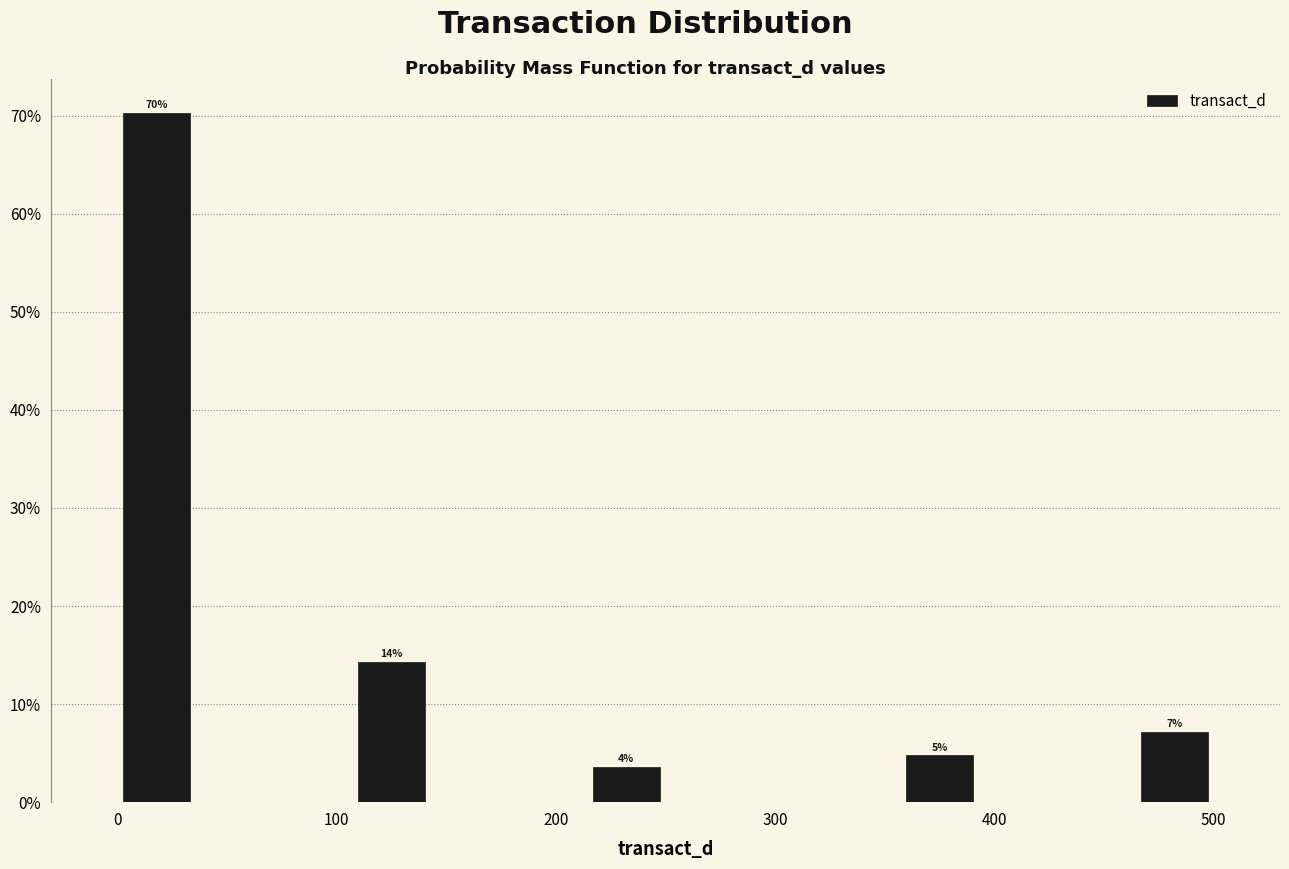

Around what value on the x-axis is the tallest bar? Give the approximate position of its centre, as read against the axis.

20